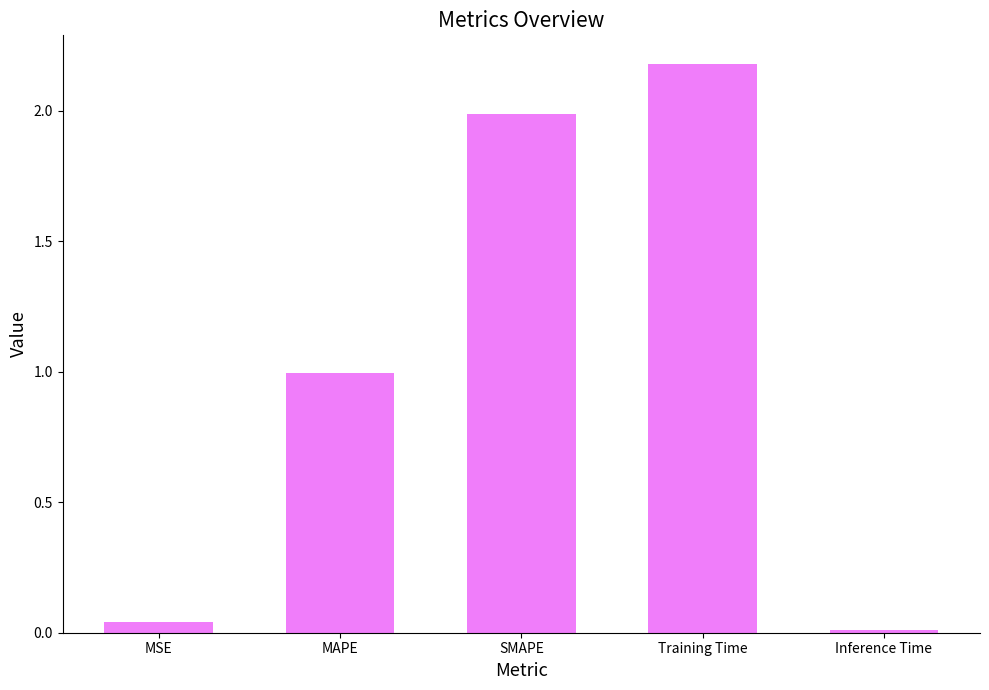

Is it true that the value at SMAPE is 0.6?

False